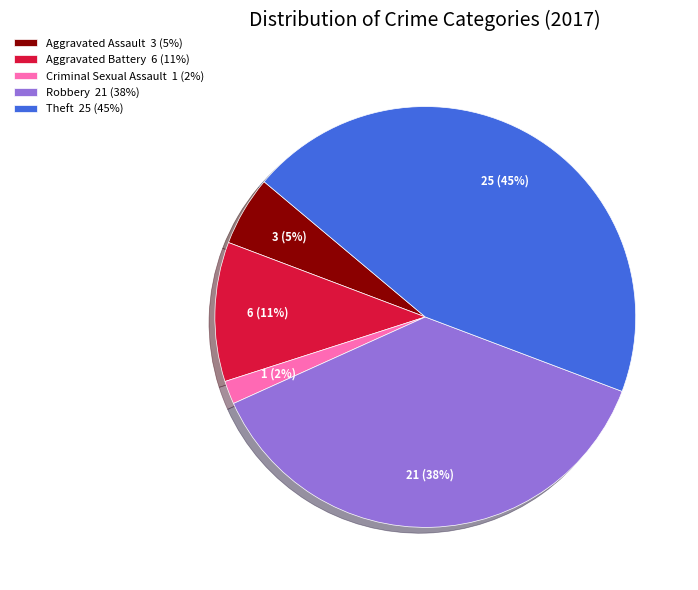

What is the smallest slice in the pie chart?

Criminal Sexual Assault 1 (2%)